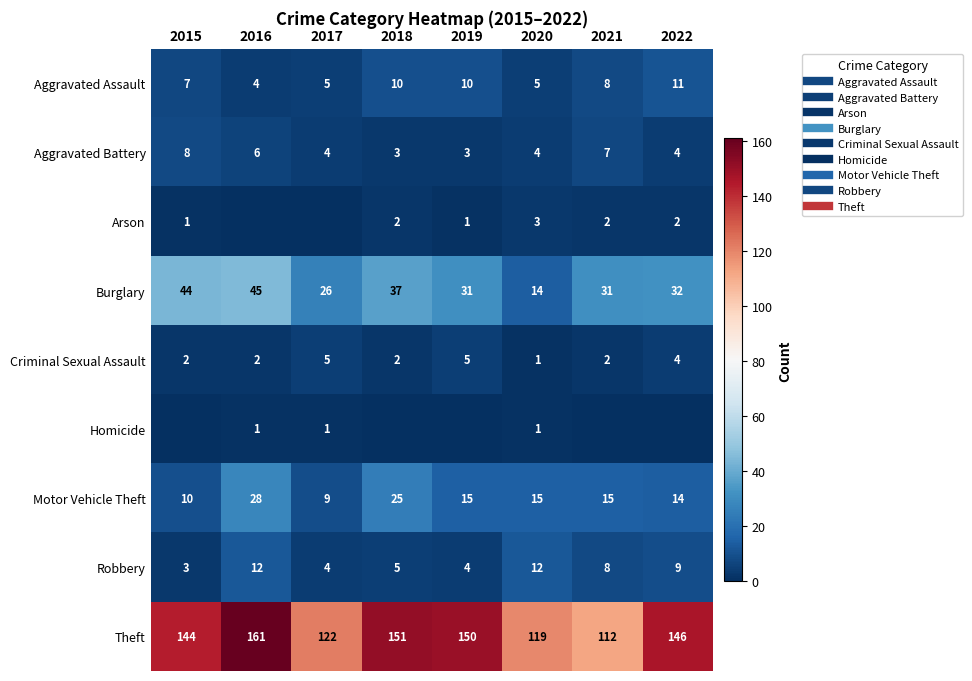

Is it true that Aggravated Assault equals 8 at 2021?

True